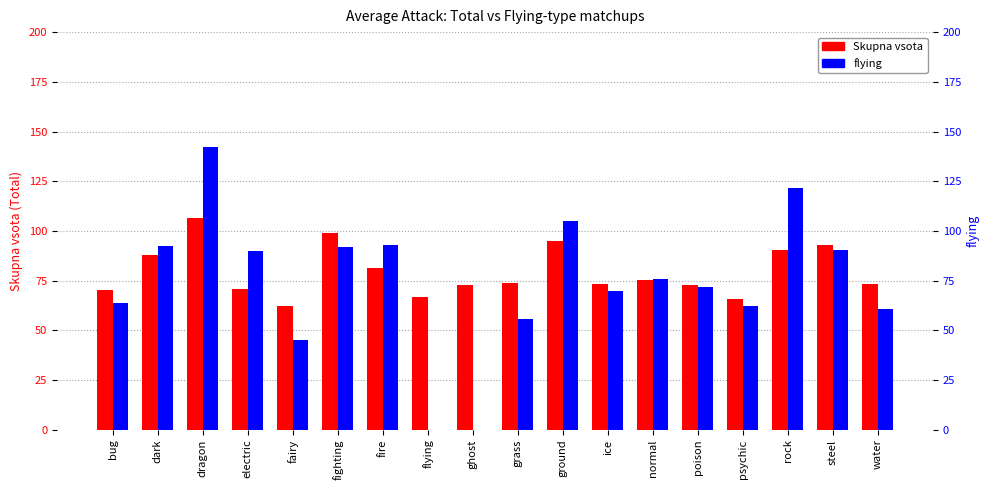

Where is flying nearest to the value 71?

poison